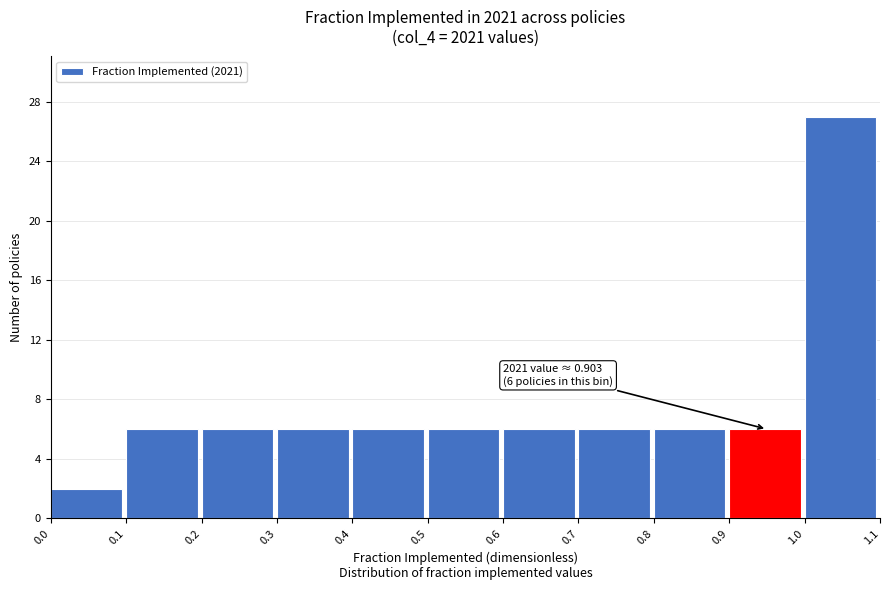

Which range on the x-axis has the tallest bar?

1.0 to 1.1